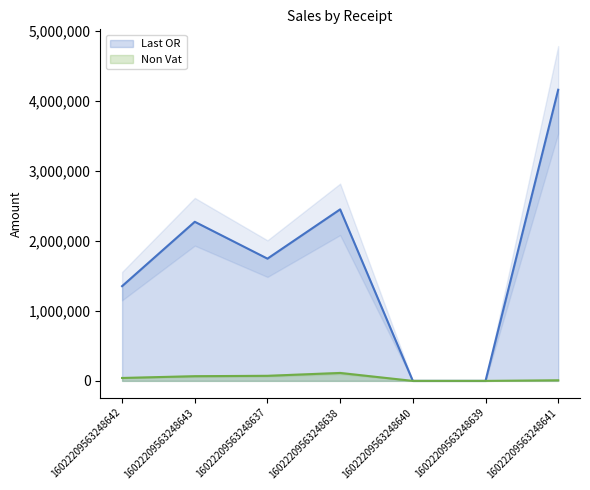

Which series has the largest total across all categories?

Last OR